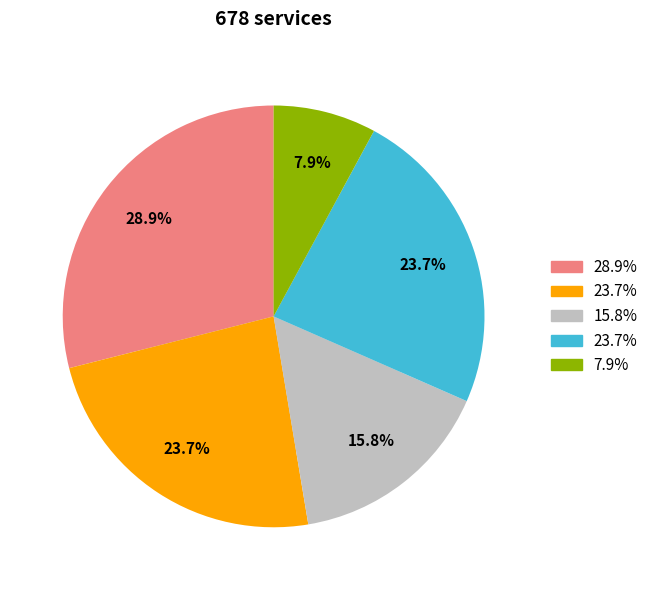

Does any single category account for the majority?

No